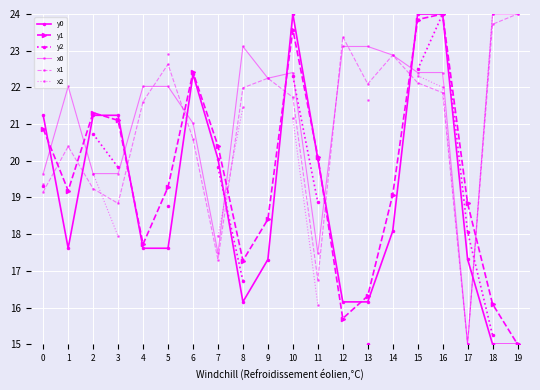

Read the x0 value at 19.

24.0